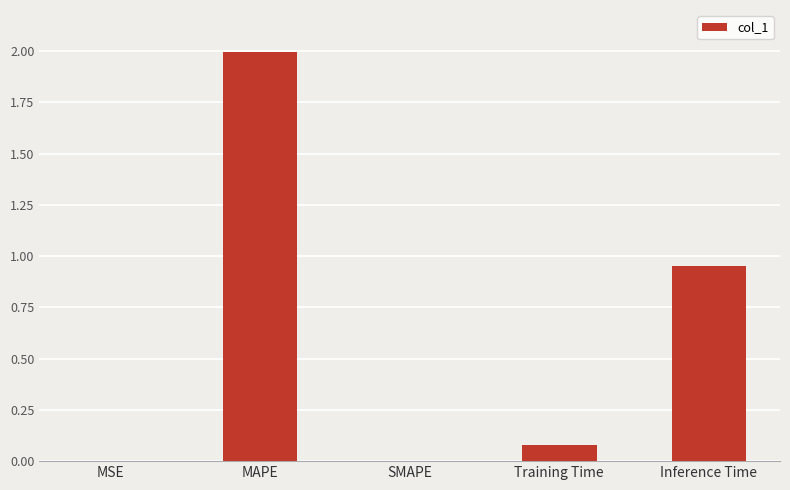

Which has a higher value, Inference Time or Training Time?

Inference Time